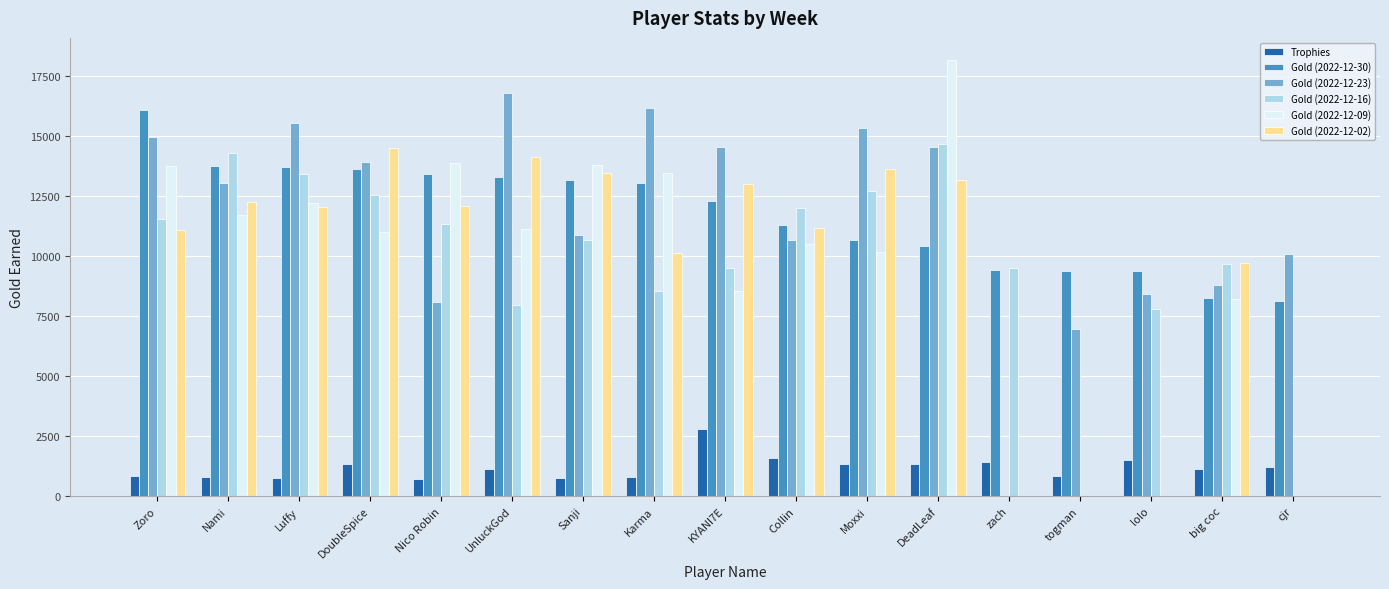

Is the value of Gold (2022-12-23) at Zoro greater than the value of Gold (2022-12-09) at Karma?

Yes